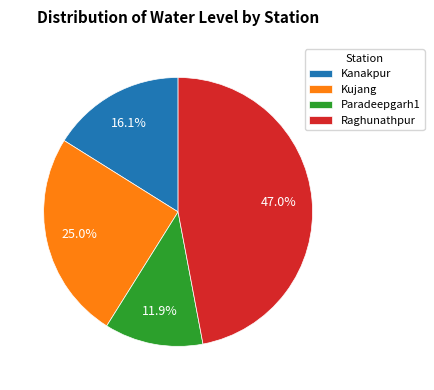

Which slice is the smallest?

Paradeepgarh1